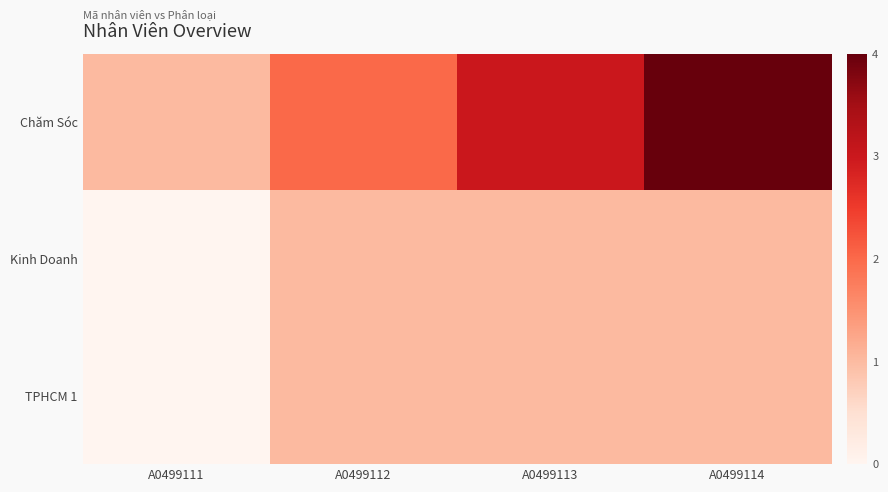

List the series in order of their peak value, highest first.

Chăm Sóc, Kinh Doanh, TPHCM 1